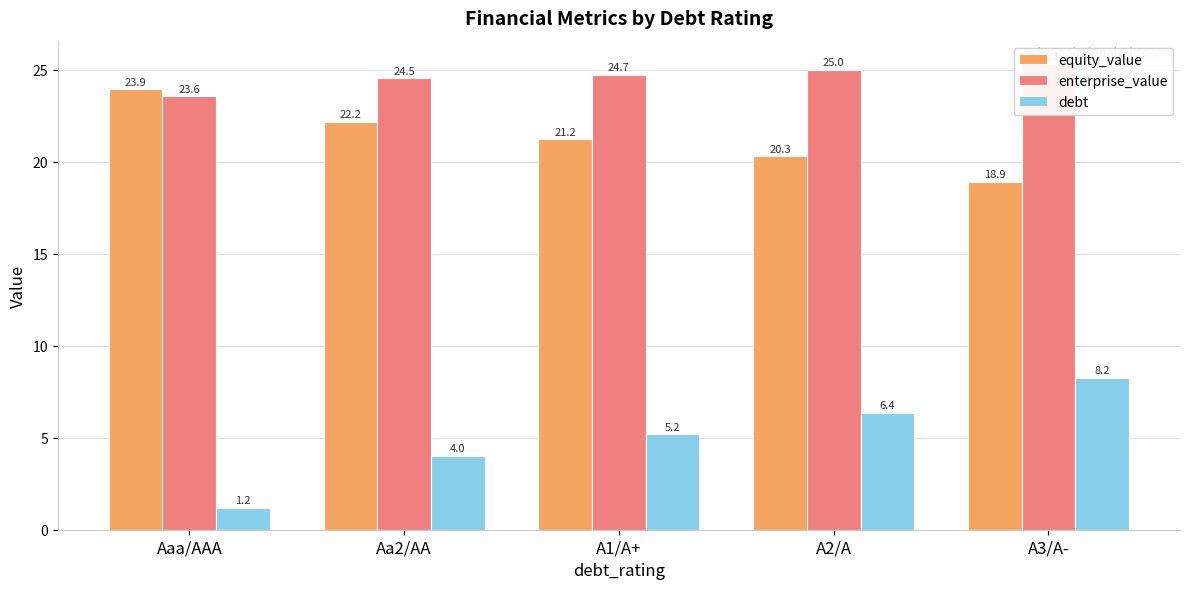

List the series in order of their peak value, lowest first.

debt, equity_value, enterprise_value